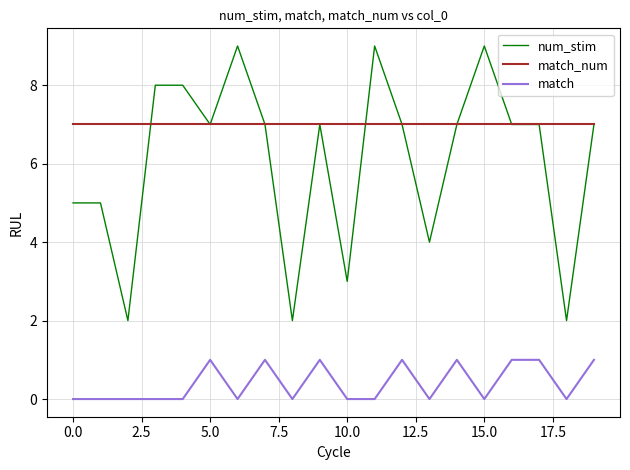

What is the maximum value for num_stim?

9